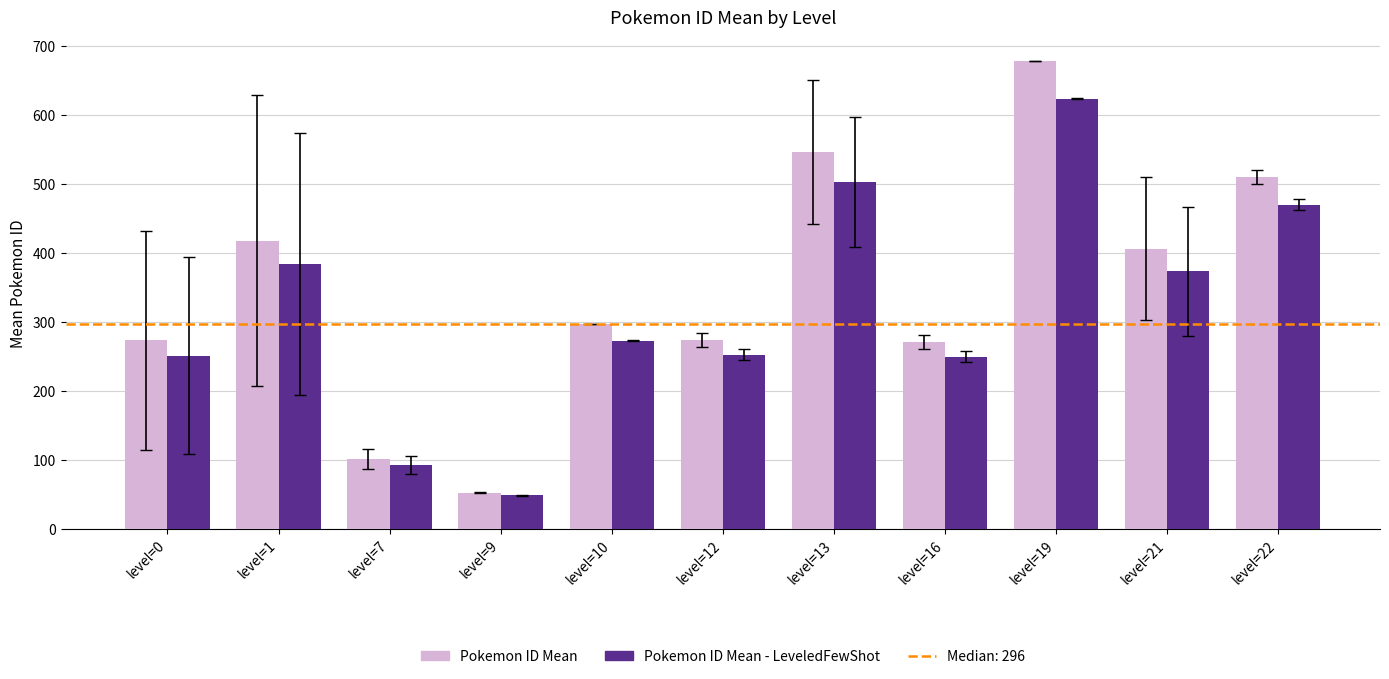

What is the total value across all series at level=7?

193.0